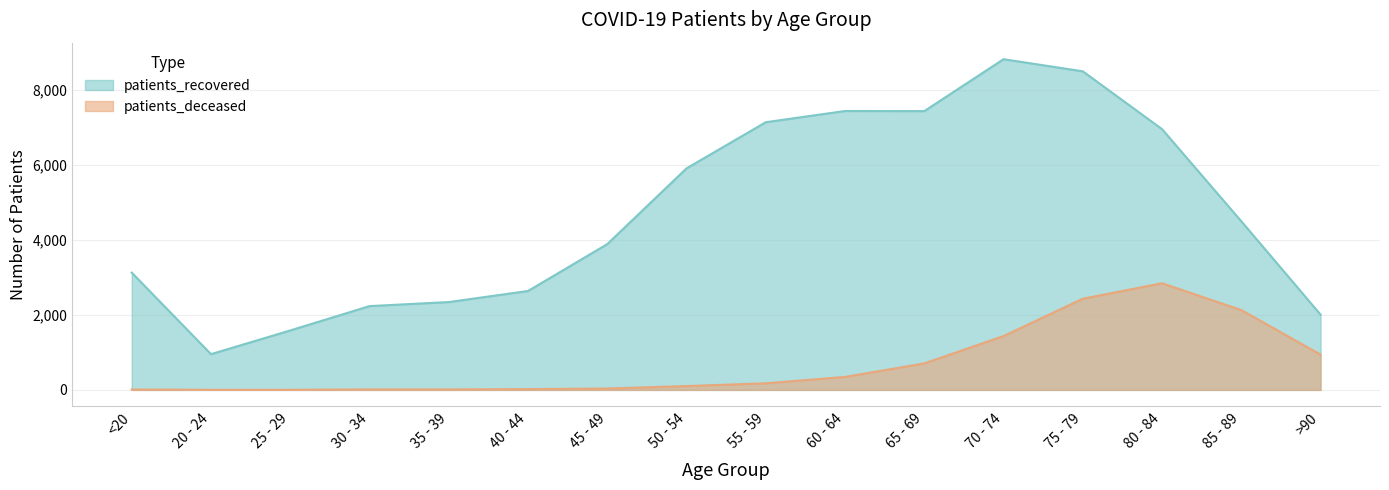

True or false: patients_recovered has a value of 5901 at 85 - 89.

False